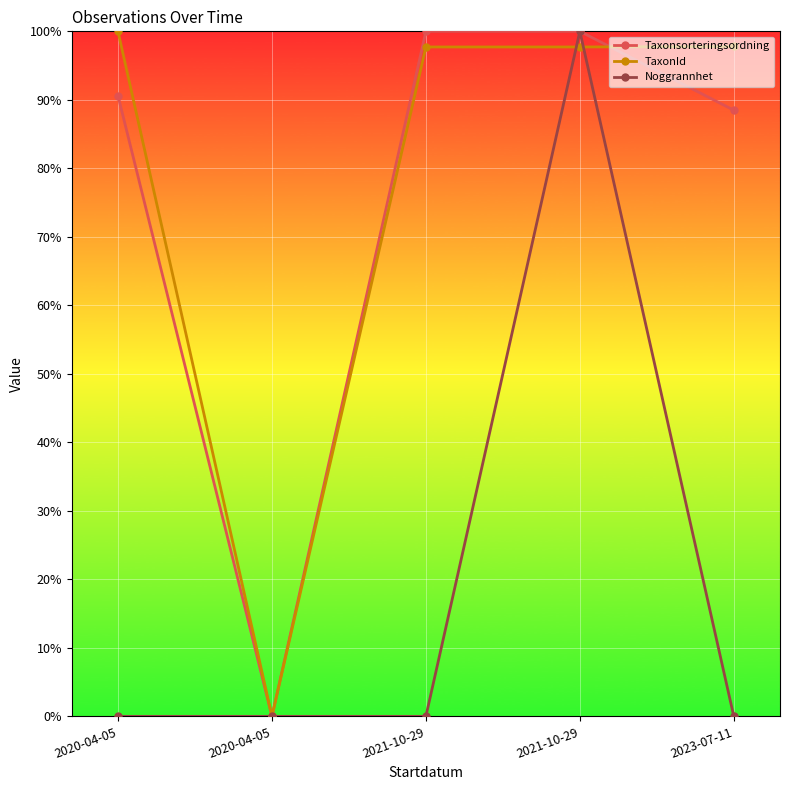

How many values in TaxonId are above zero?

4